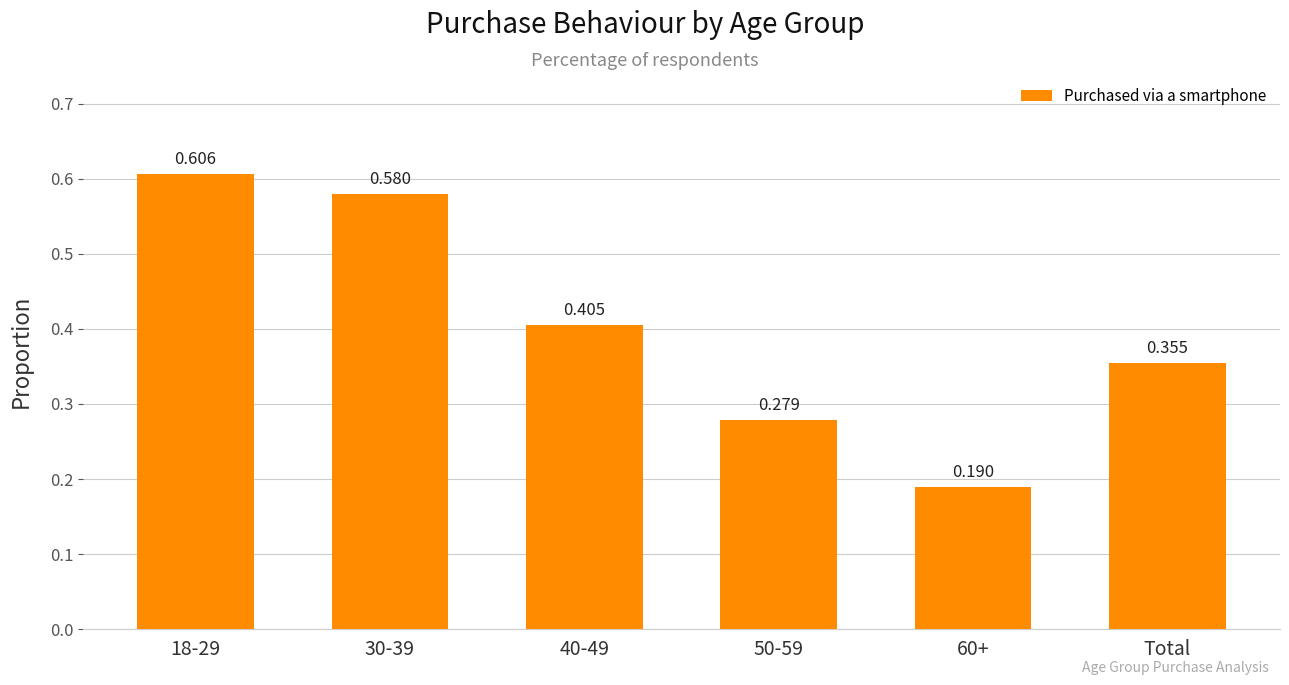

Are the bars grouped side by side (vs. stacked)?

No